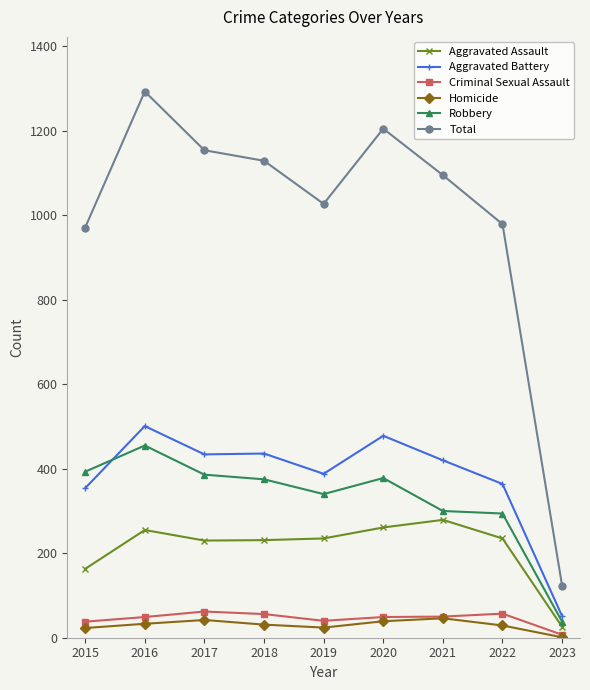

What is the greatest value displayed?

1293